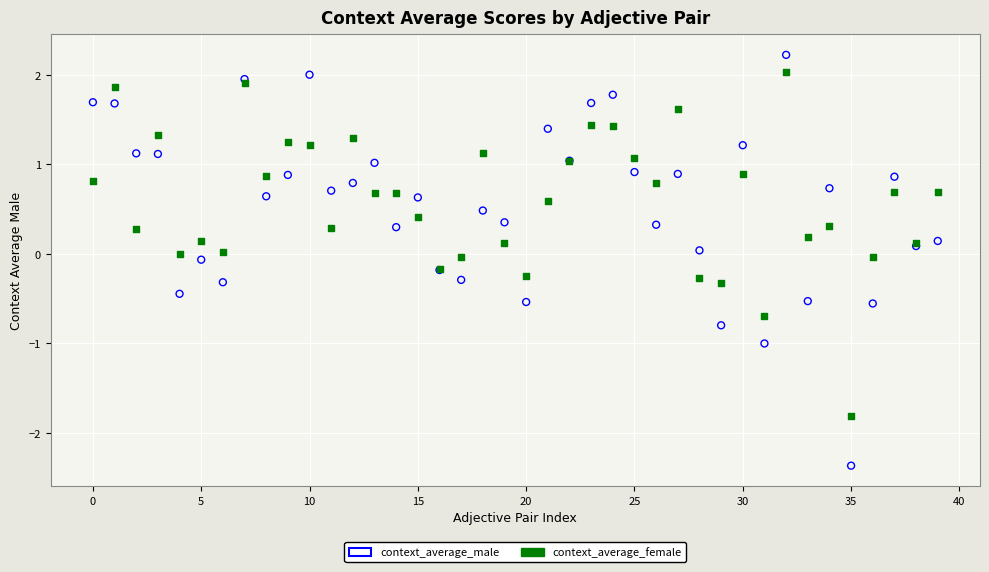

Which series reaches the minimum Y coordinate?

context_average_male